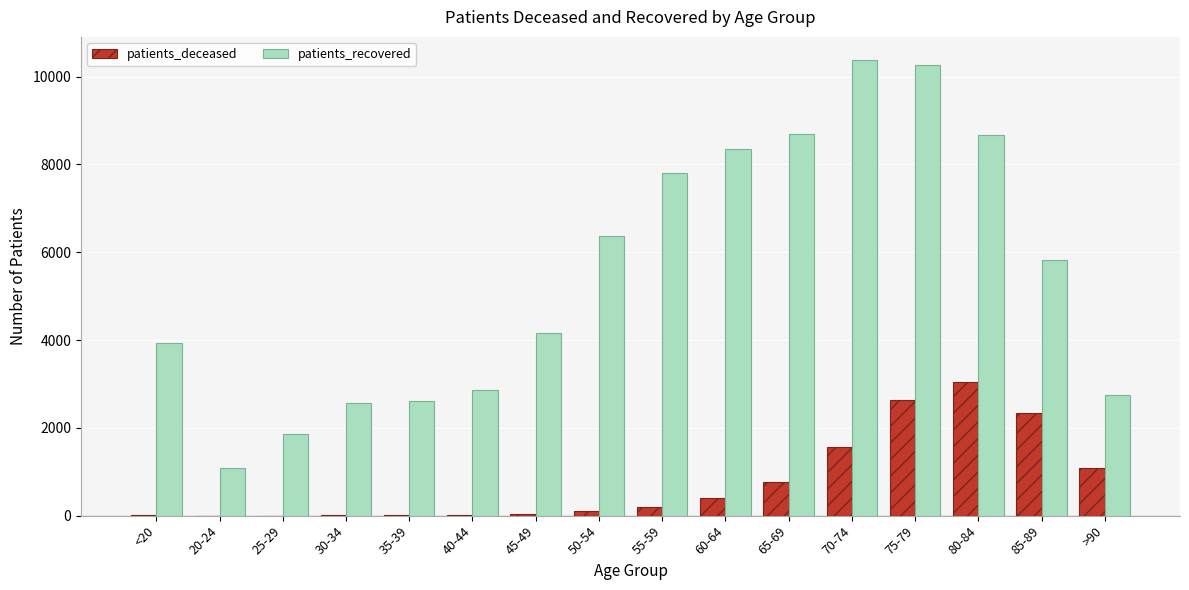

What is the sum of all patients_deceased values?

12269